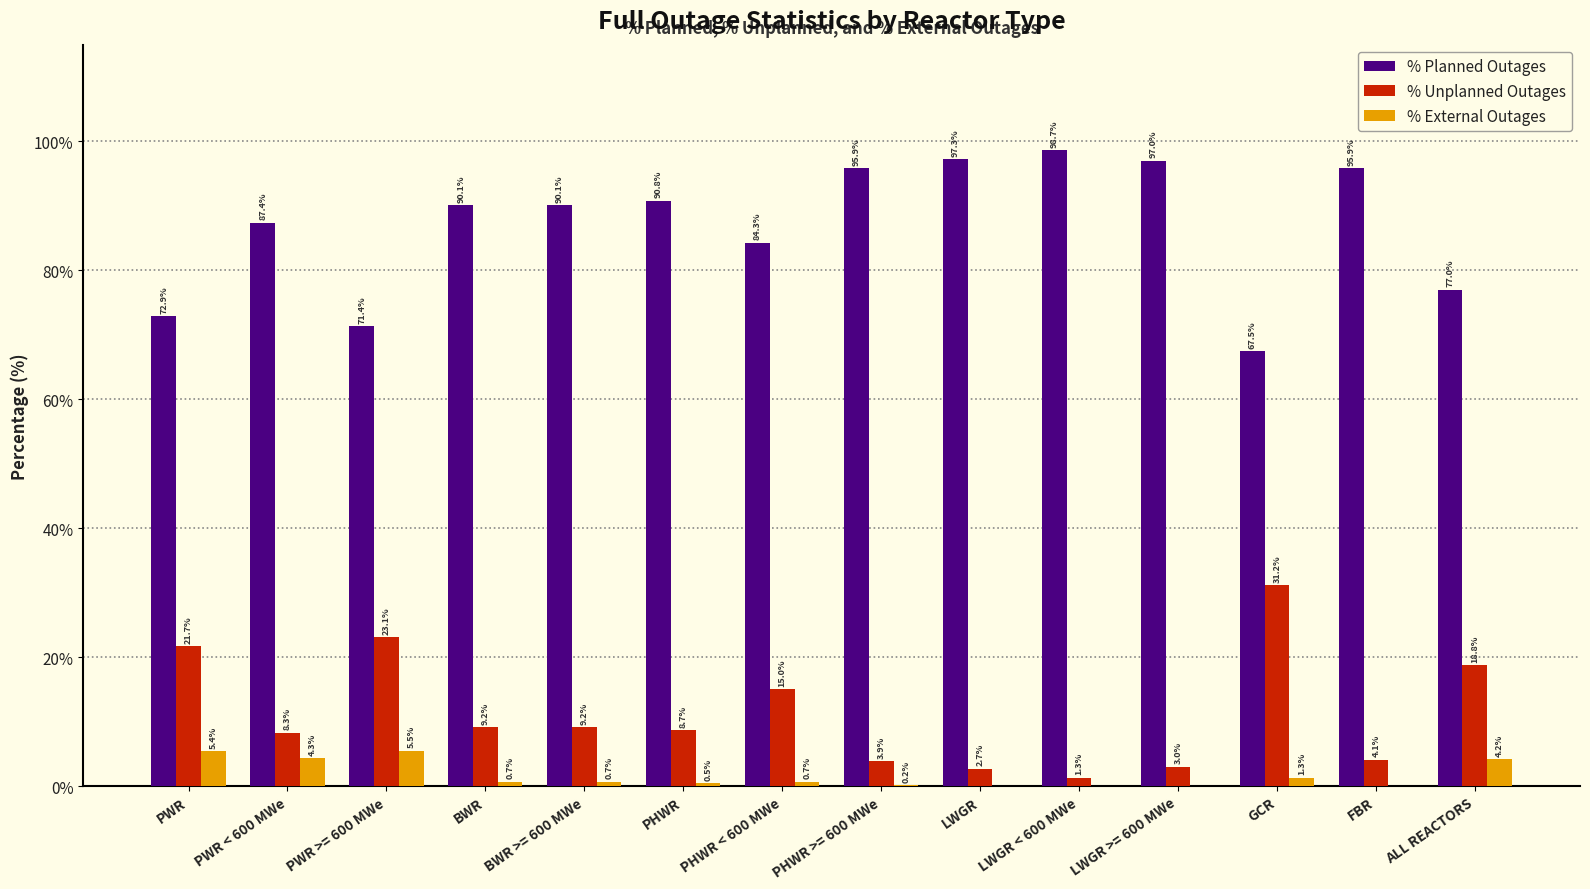

Which series changed the most between PWR < 600 MWe and LWGR < 600 MWe?

% Planned Outages